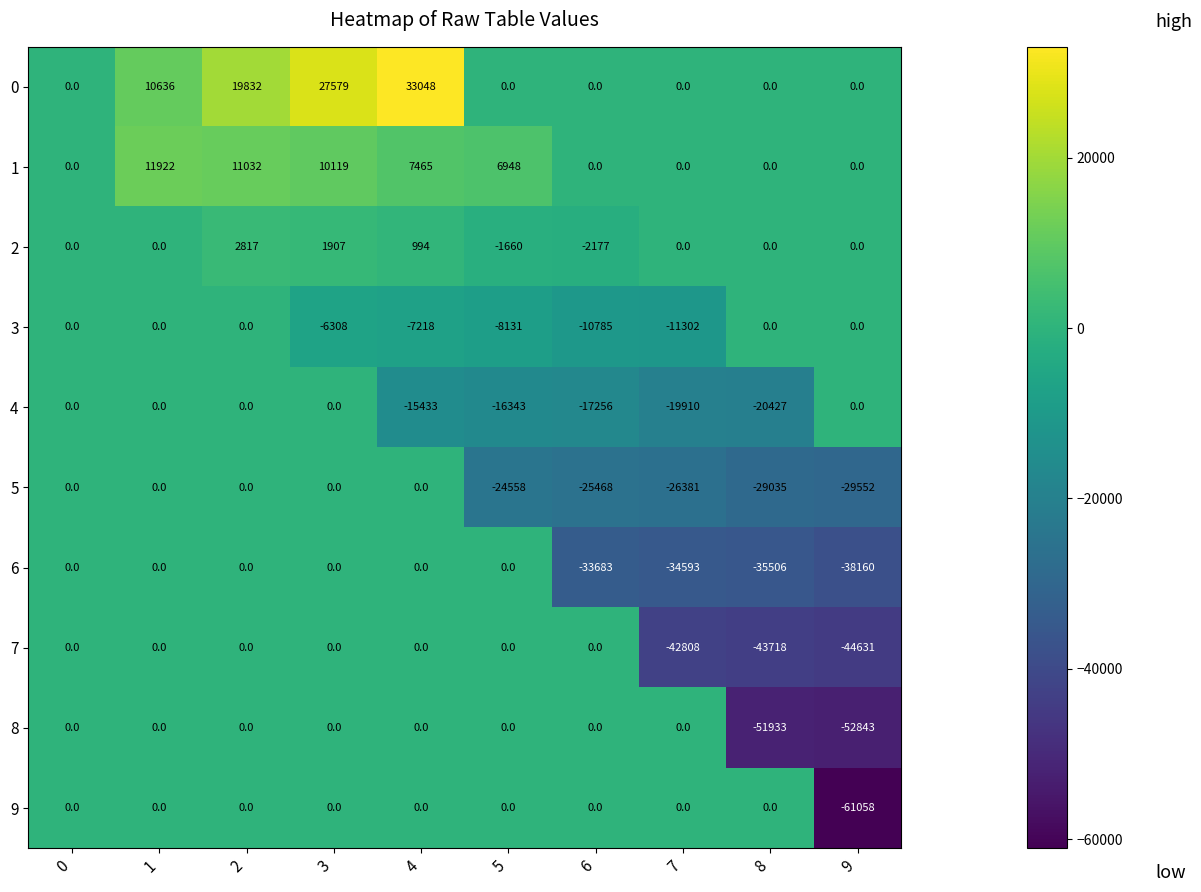

Which label corresponds to the largest value in the chart?

4